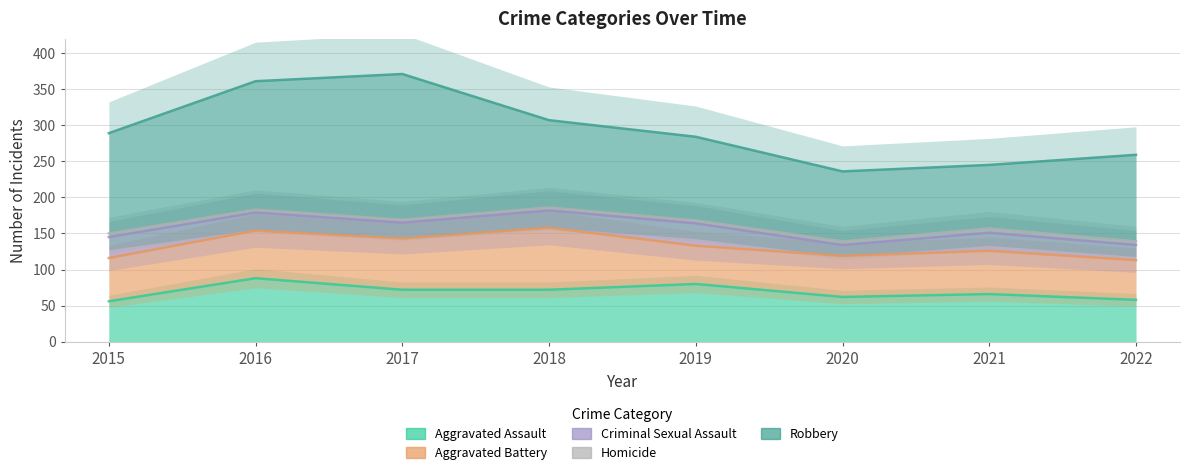

At 2022, list the series in order from largest to smallest.

Robbery, Homicide, Criminal Sexual Assault, Aggravated Battery, Aggravated Assault